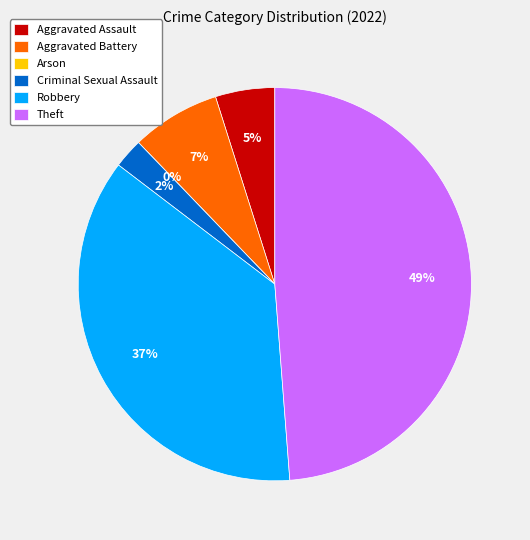

To the nearest percent, what portion does Robbery represent?

37%